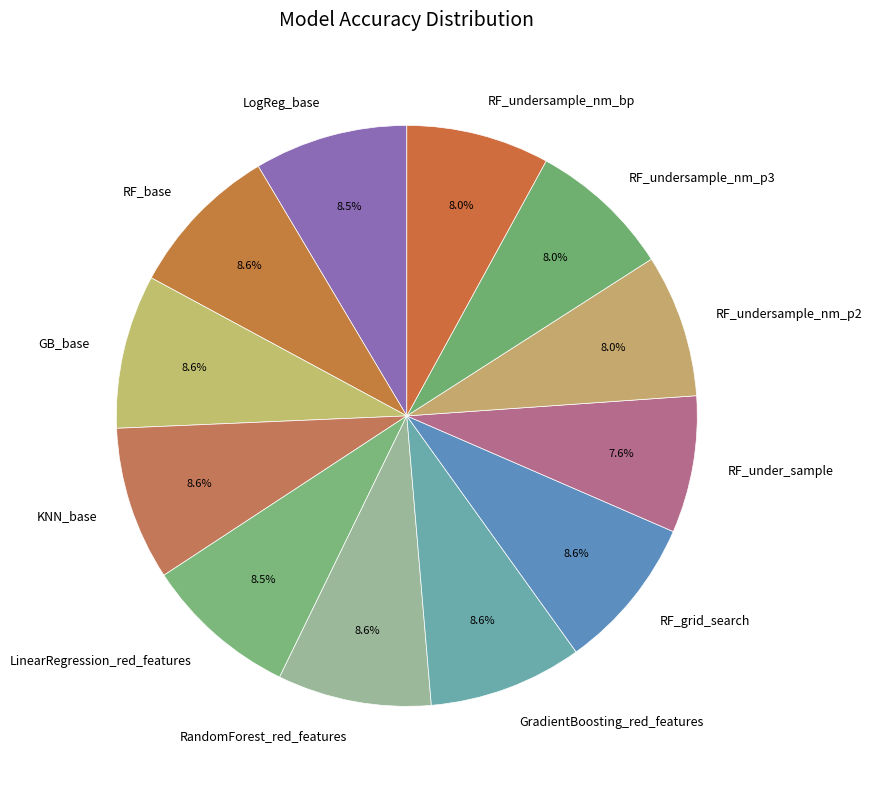

To the nearest percent, what portion does KNN_base represent?

9%